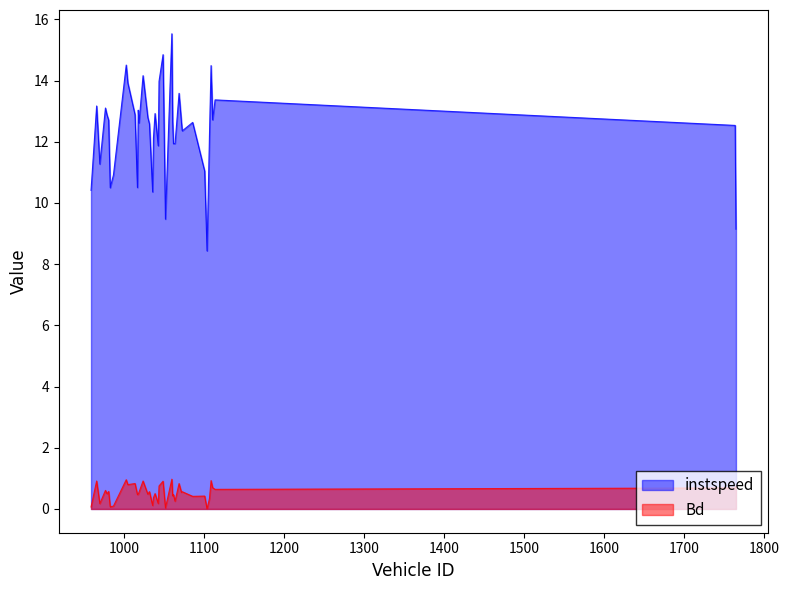

Which series has the widest spread of values?

instspeed